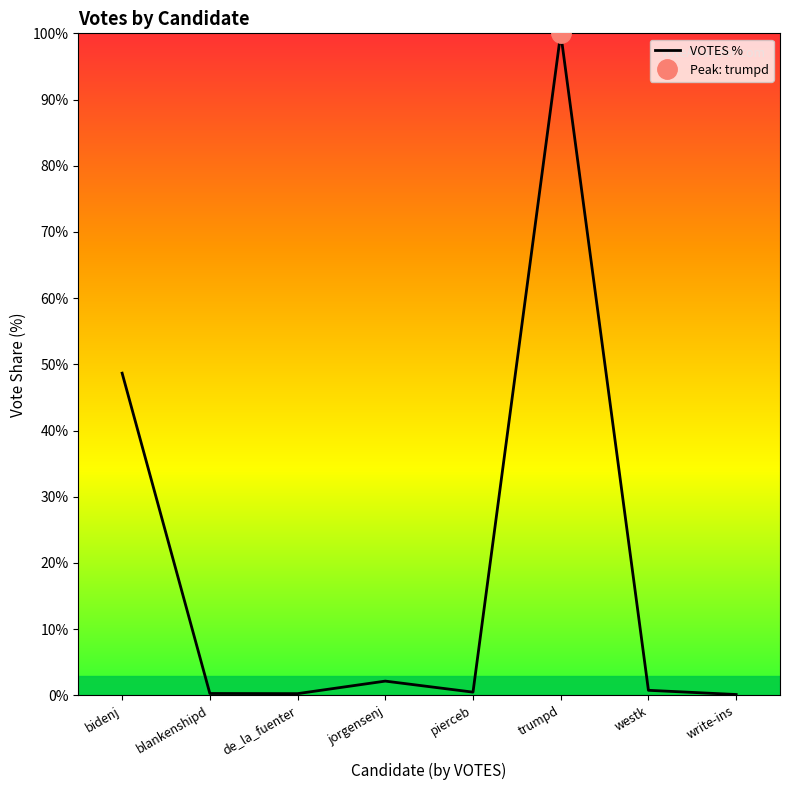

What is the label of the 5th point from the left?

pierceb